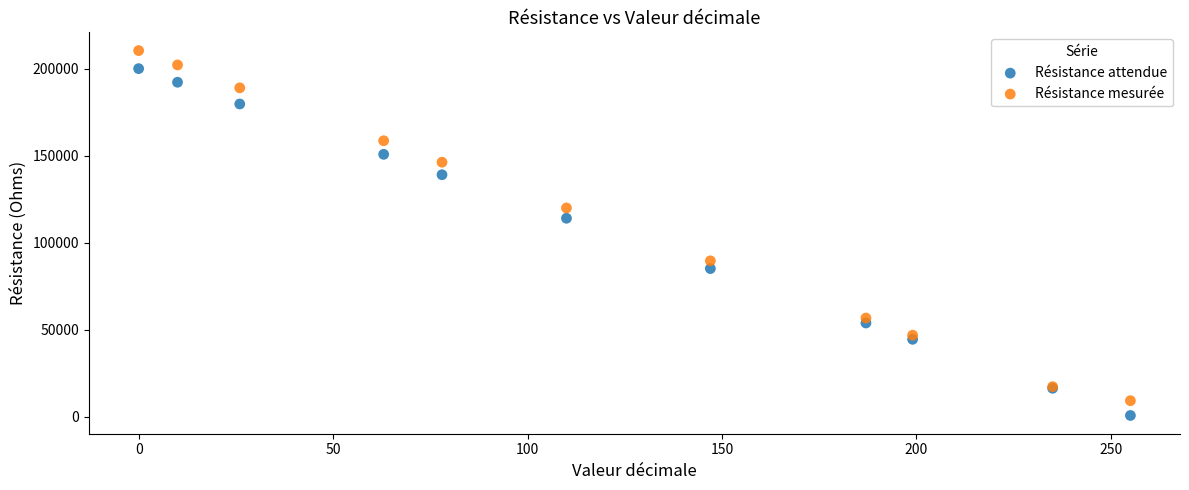

In the Résistance attendue series, what Y value is closest to 100450?

114122.5